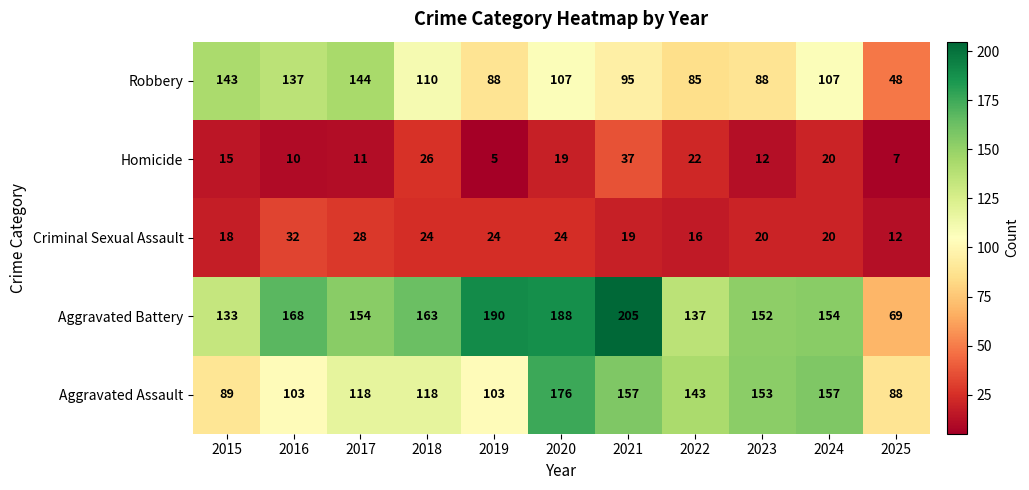

At 2020, list the series in order from smallest to largest.

Homicide, Criminal Sexual Assault, Robbery, Aggravated Assault, Aggravated Battery